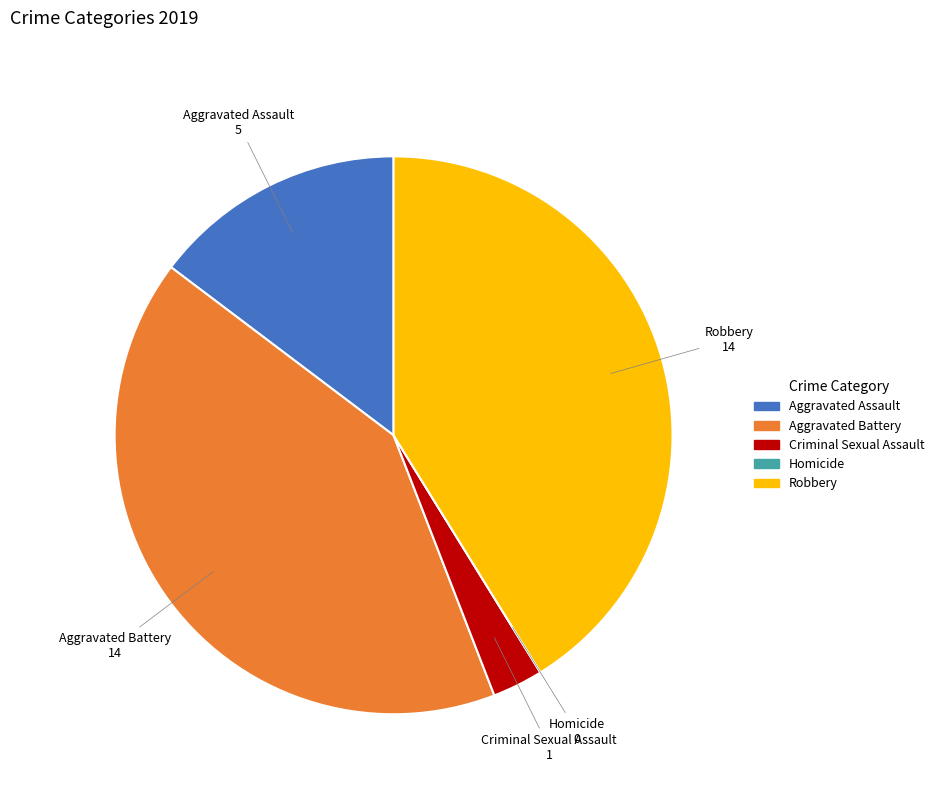

Is Robbery the majority of the pie?

No